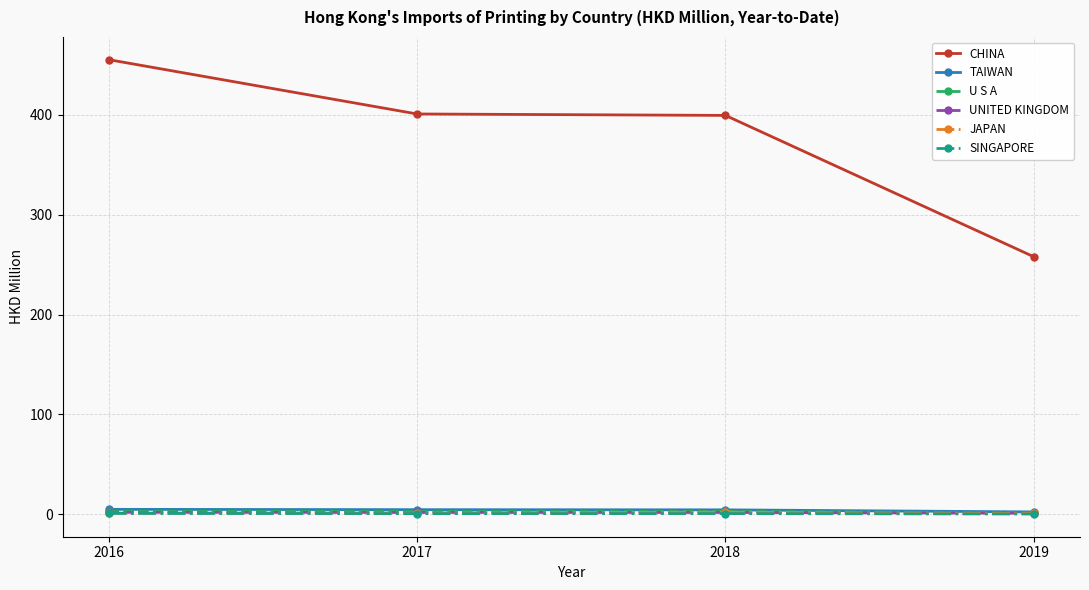

How many lines are shown in the chart?

6